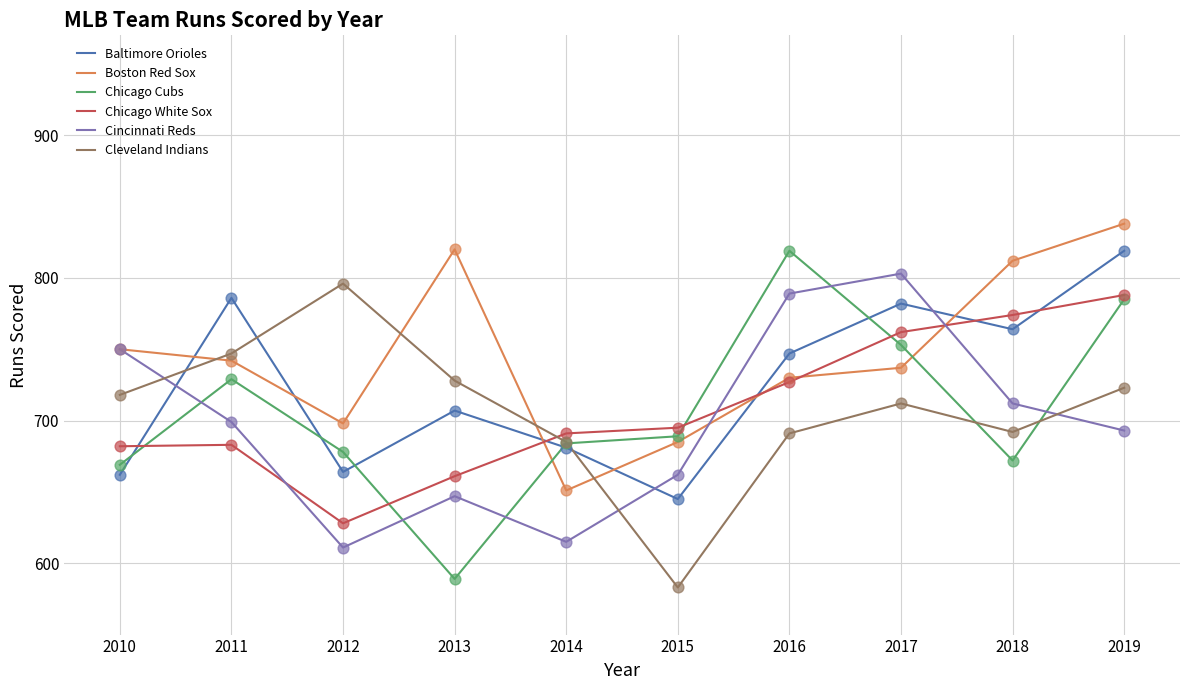

Between 2013 and 2014, which series saw the biggest shift?

Boston Red Sox